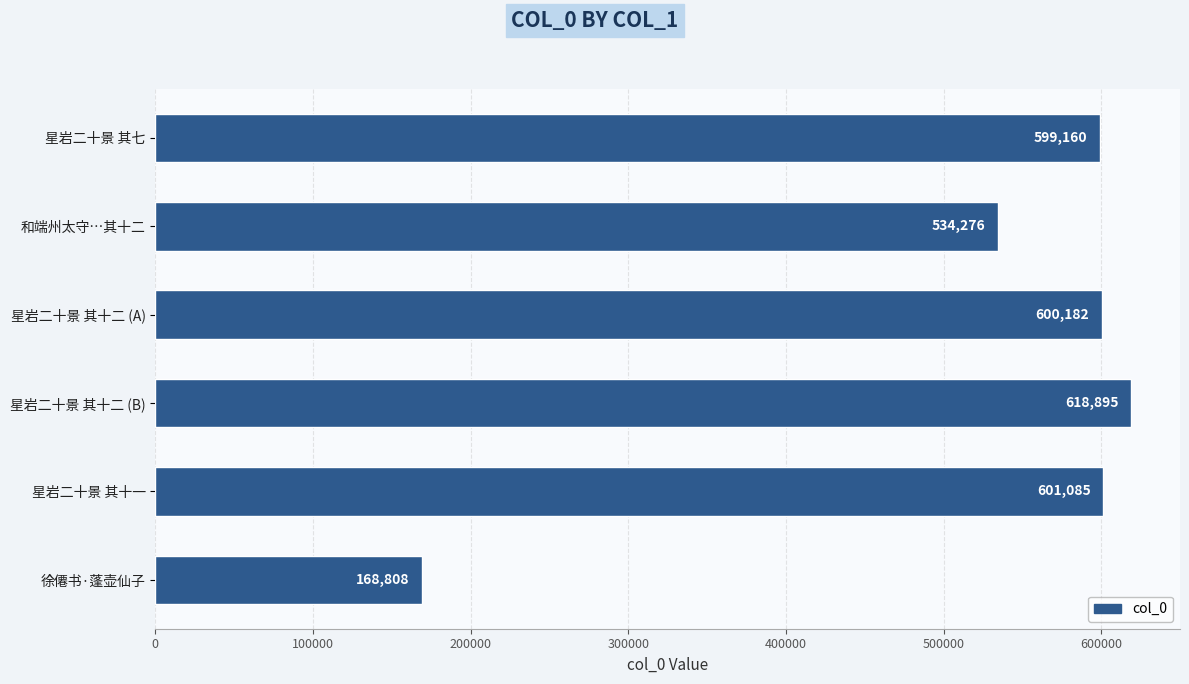

At which label is the value closest to 393851?

和端州太守…其十二